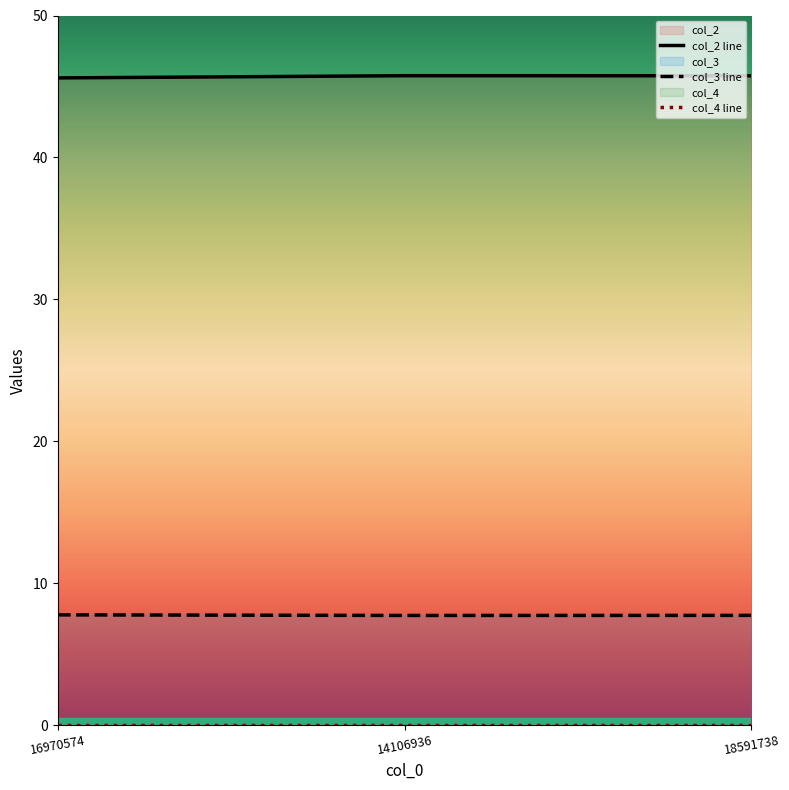

What position from the right is 14106936?

2